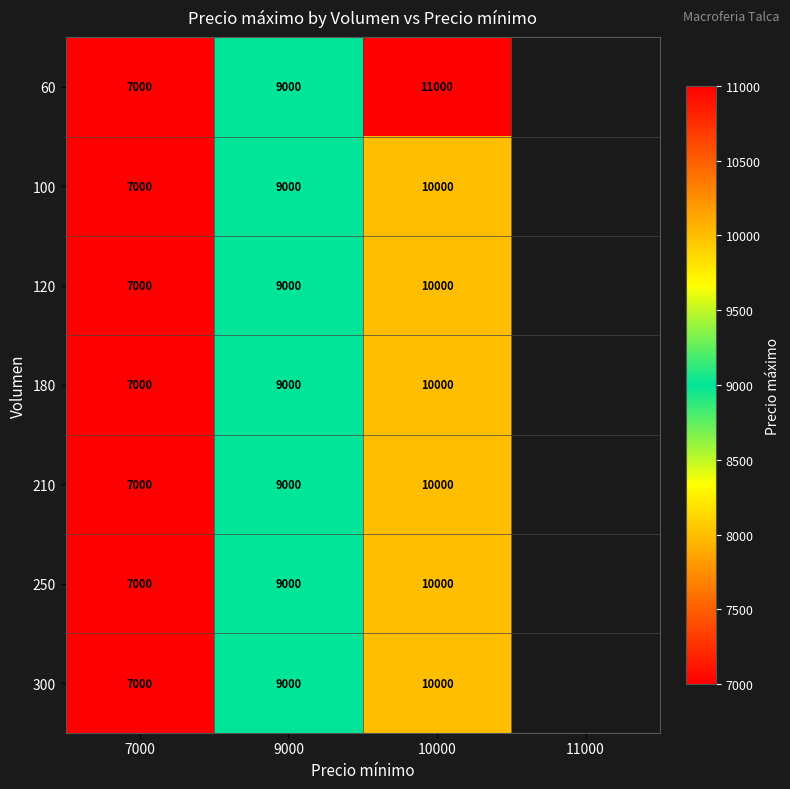

Between 7000 and 10000, which is larger?

10000